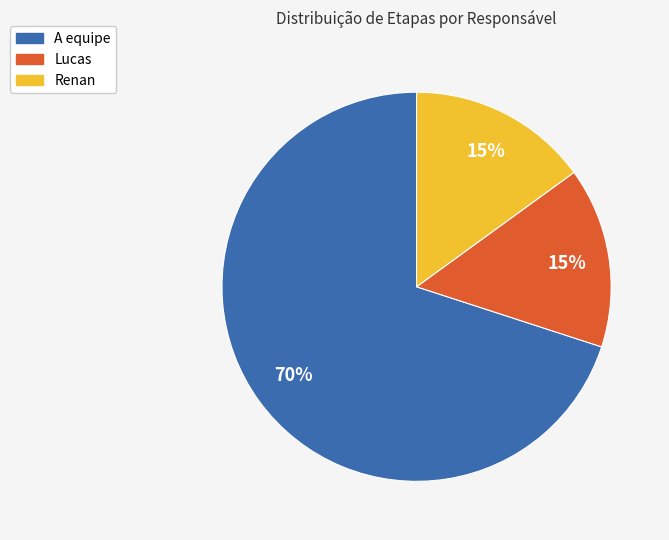

Which slice represents more than half of the pie?

A equipe